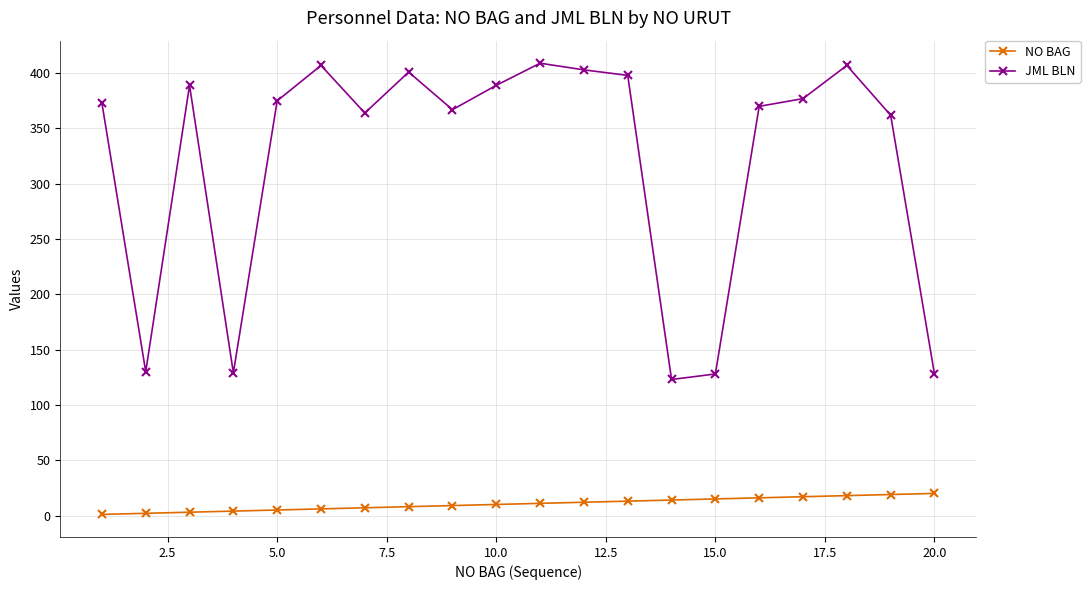

Which series has the largest total across all categories?

JML BLN